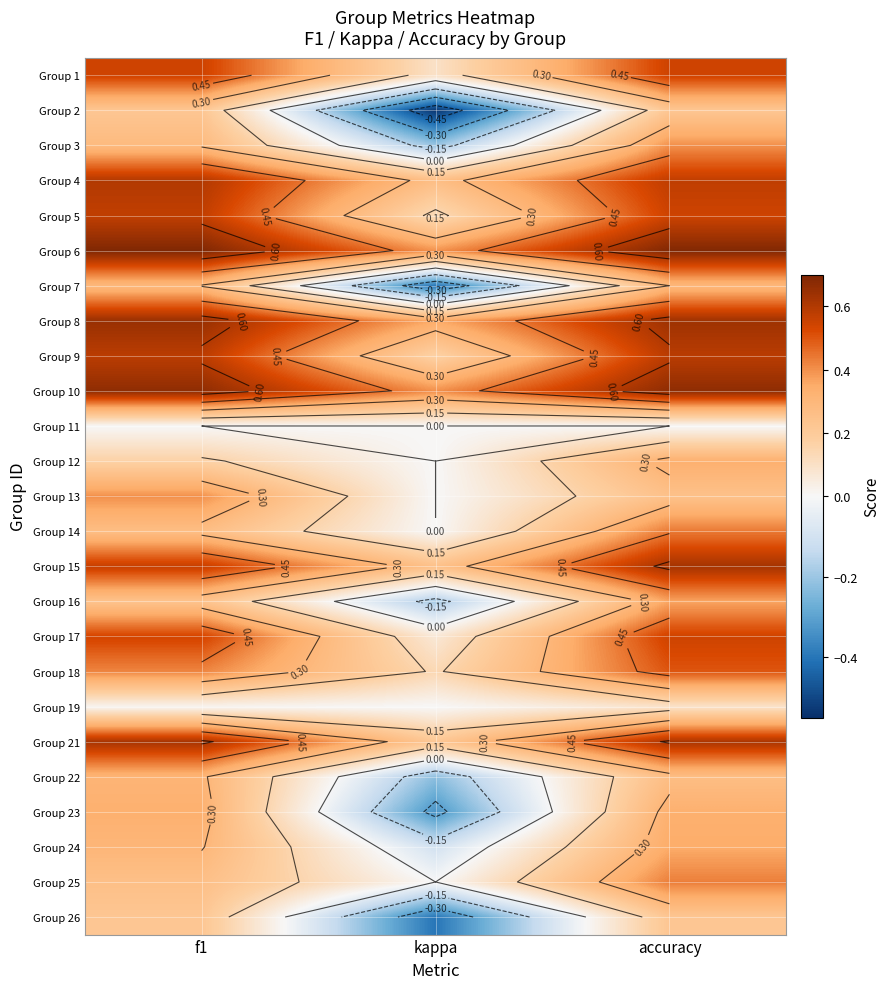

Is the value of Group 15 at kappa greater than the value of Group 6 at accuracy?

No